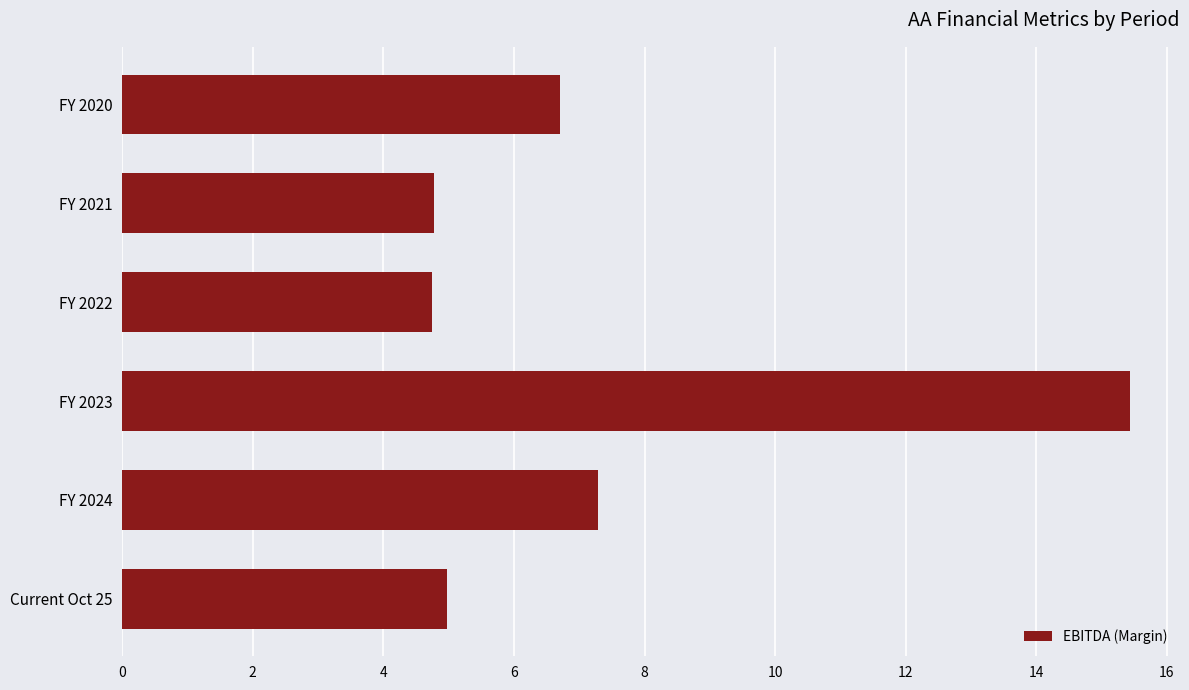

Approximately how many times larger is the value at FY 2023 compared to FY 2020?

2.3